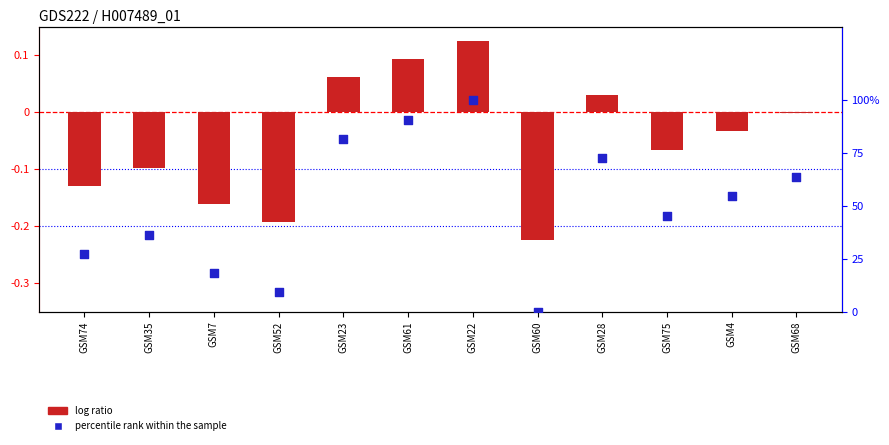

Which series reaches the maximum Y coordinate?

percentile rank within the sample